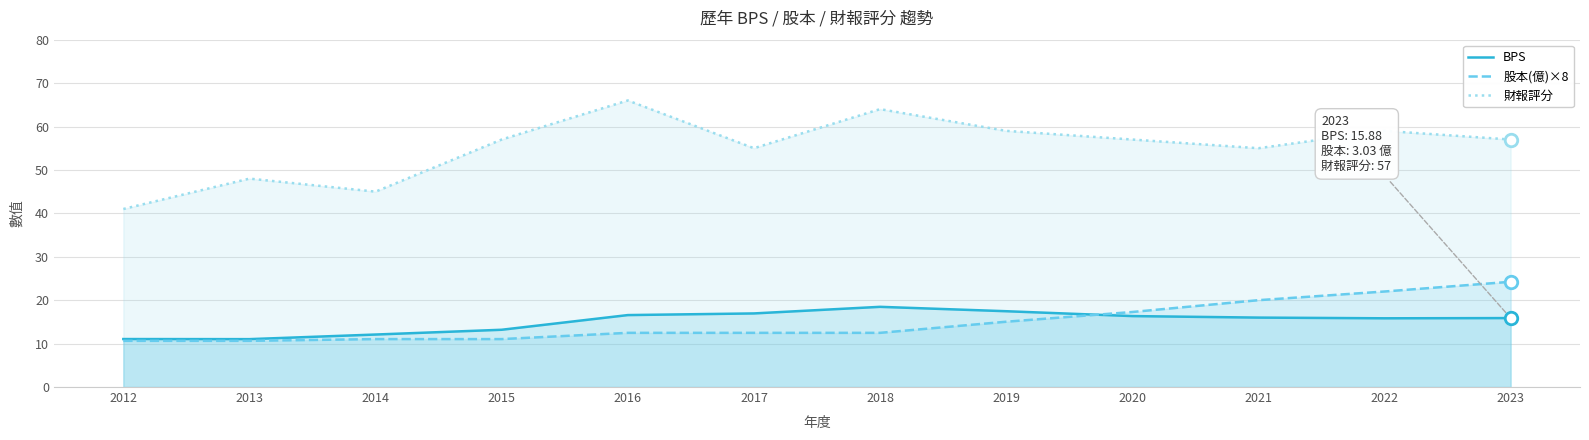

Is the value of 財報評分 at 2023 greater than the value of BPS at 2016?

Yes